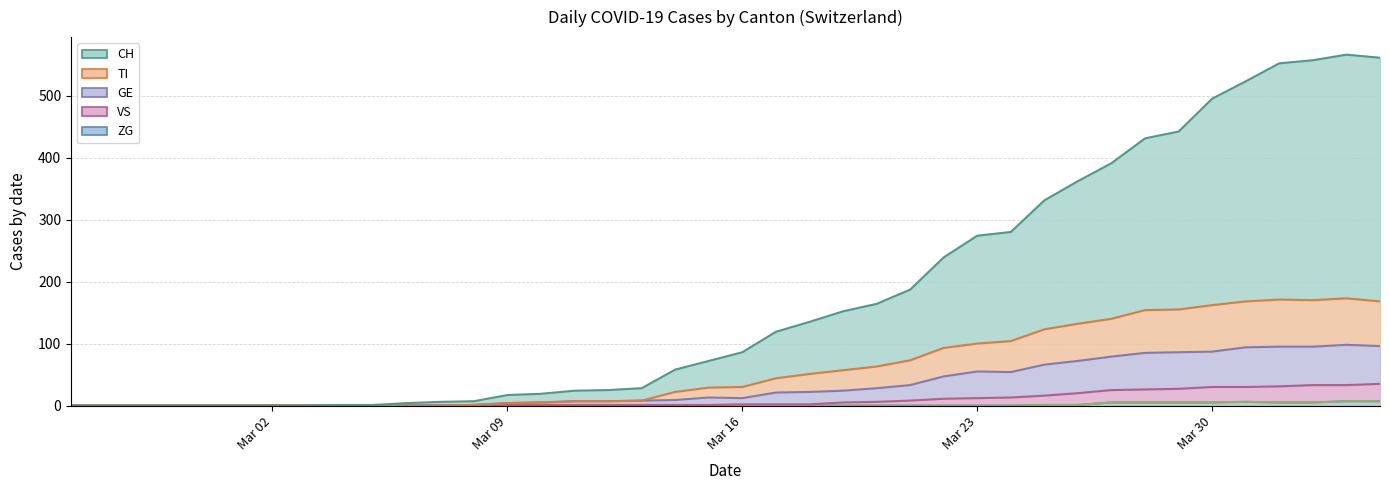

Where is the first local maximum for GE?

2020-03-15